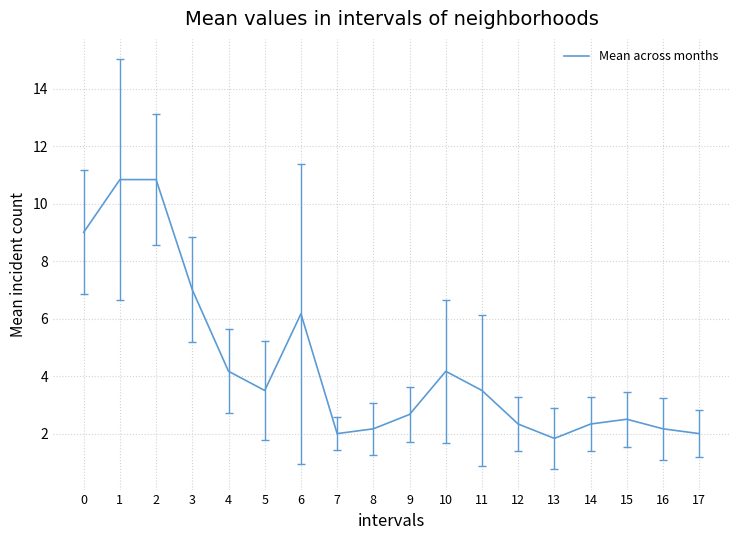

Where is the data nearest to the value 6?

6